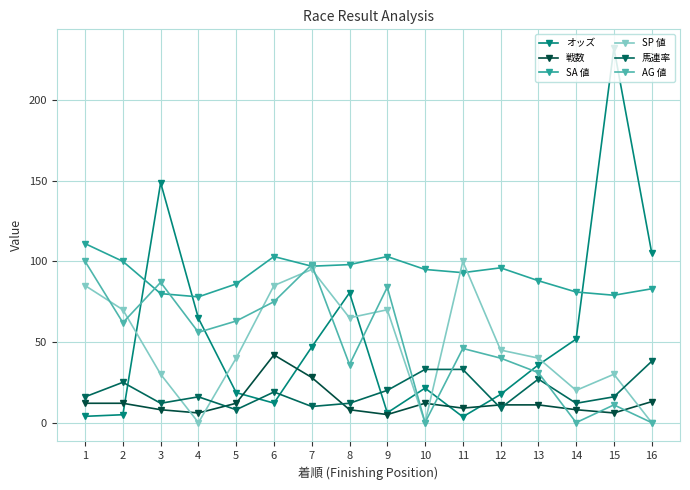

Where is the first local maximum for 馬連率?

2